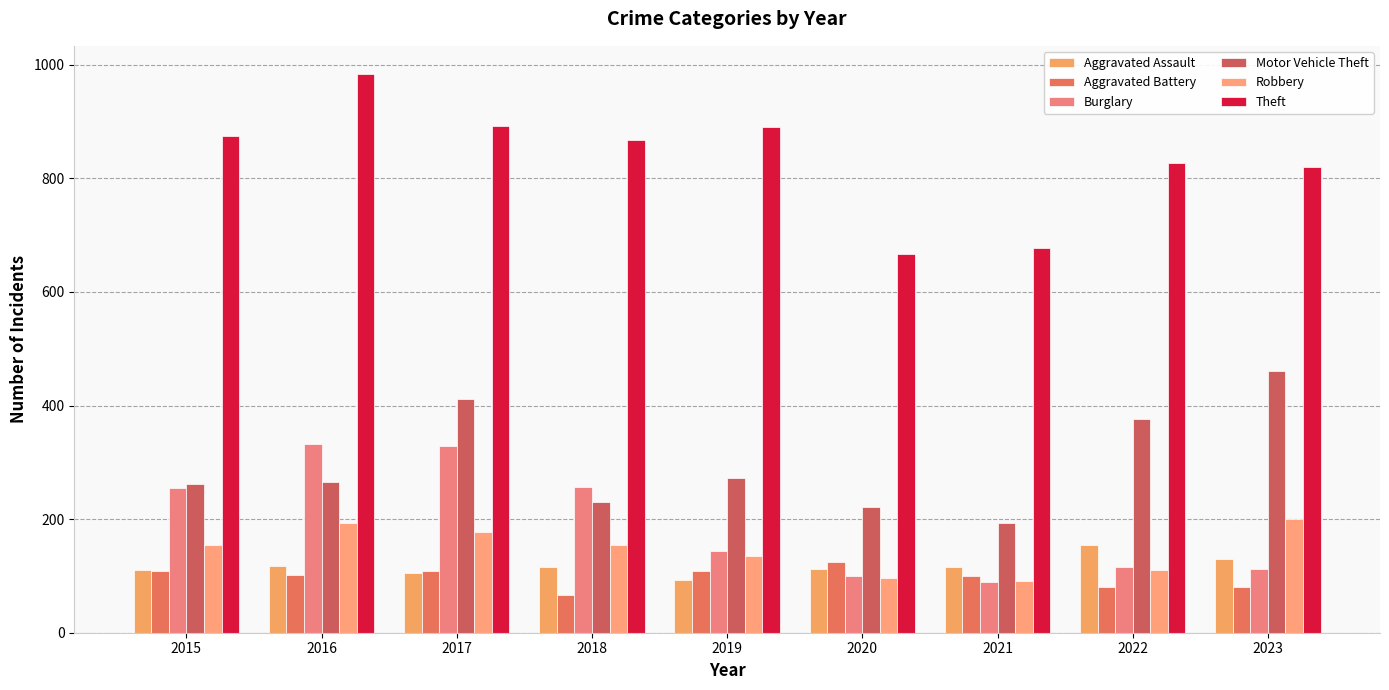

Which has a higher value, 2020 or 2022?

2022